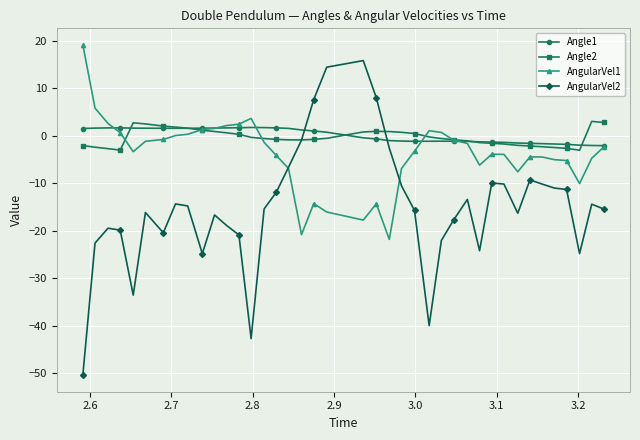

What is the greatest value displayed?

19.1